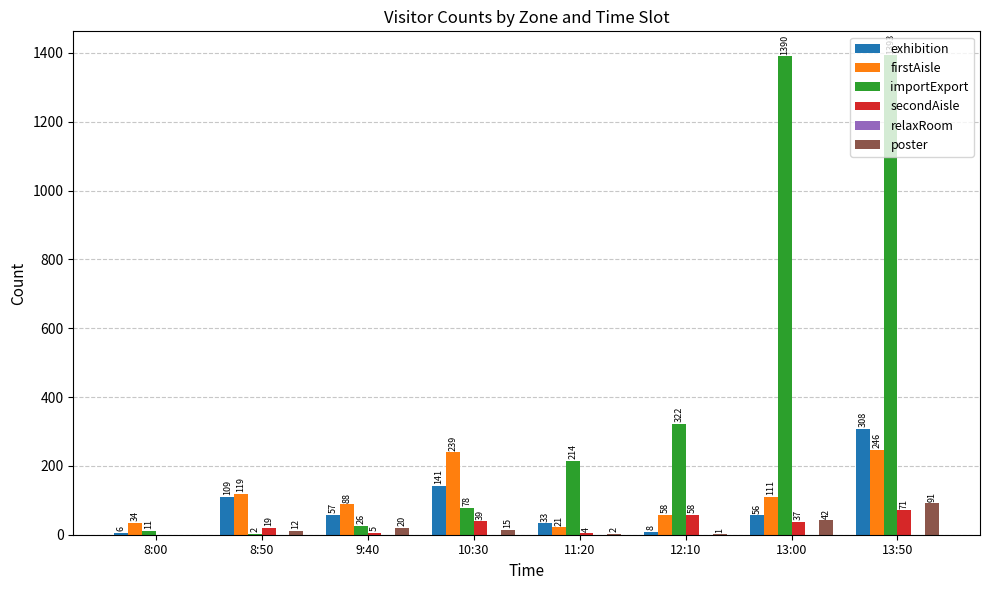

Where does the exhibition series first go above 57?

8:50